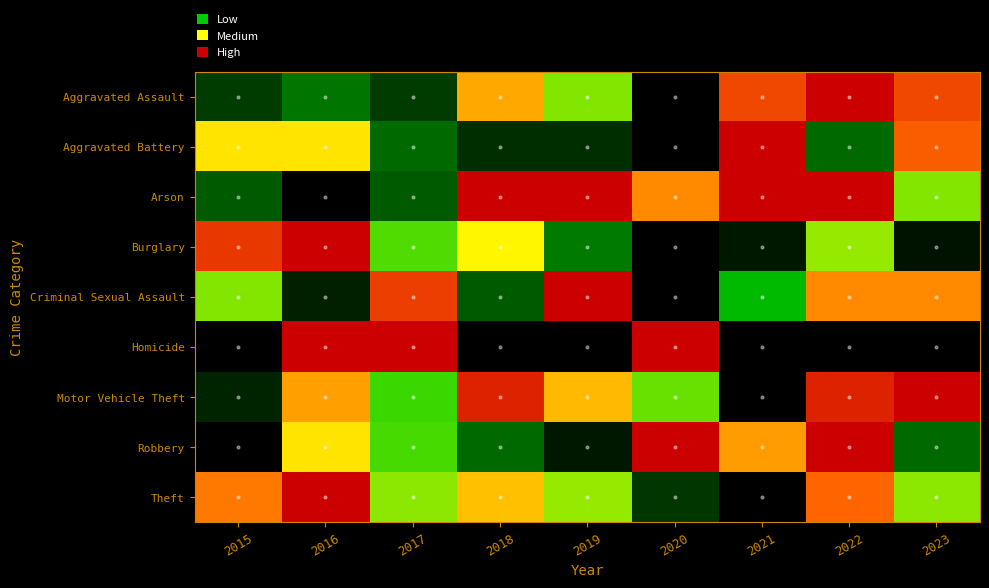

Which has a higher value, 2022 or 2023?

2022